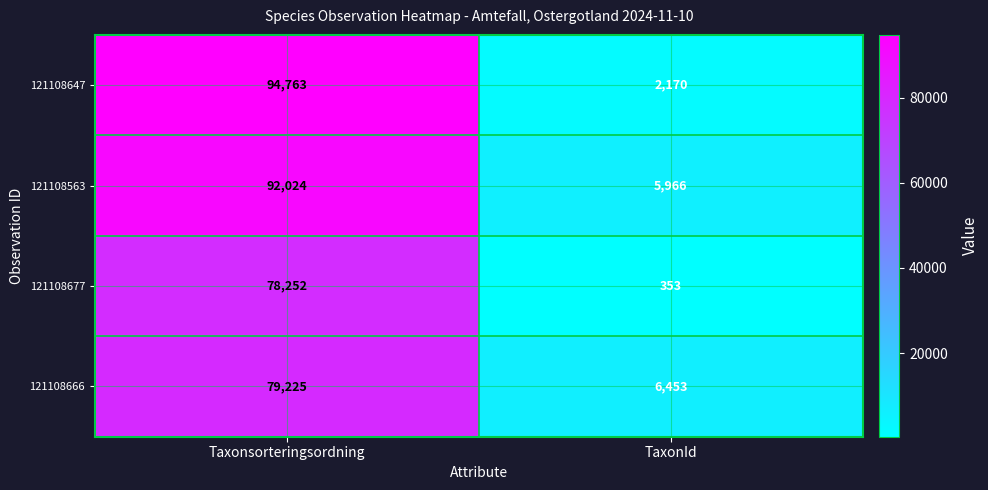

At TaxonId, list the series in order from largest to smallest.

121108666, 121108563, 121108647, 121108677